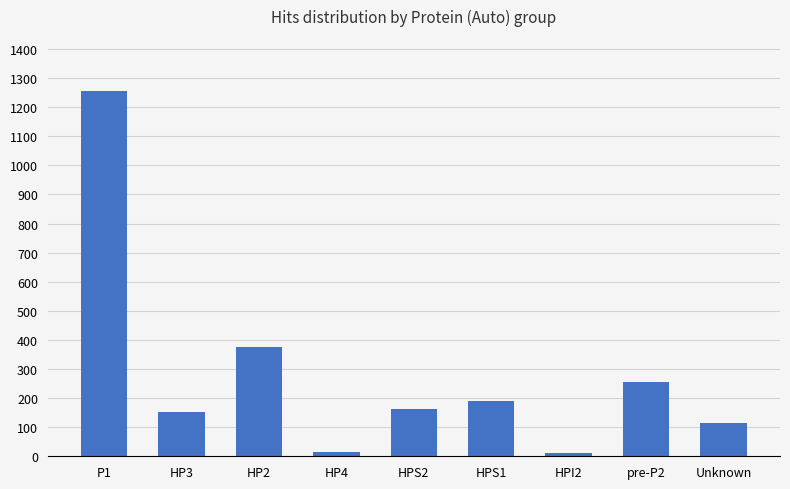

What is the maximum value shown in the chart?

1256